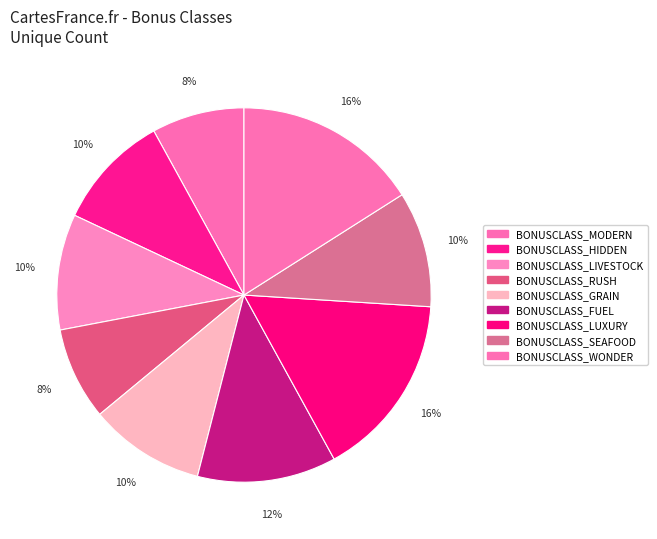

Is BONUSCLASS_MODERN the majority of the pie?

No